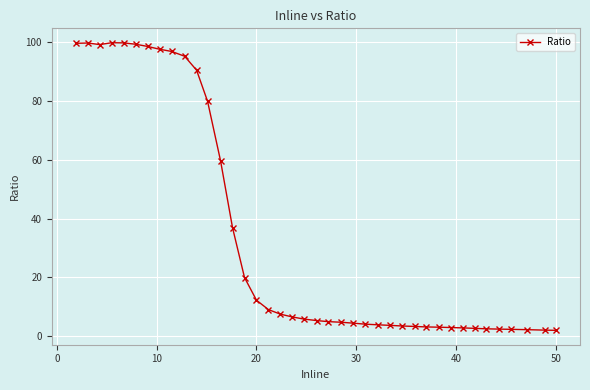

How many distinct data groups are displayed?

1